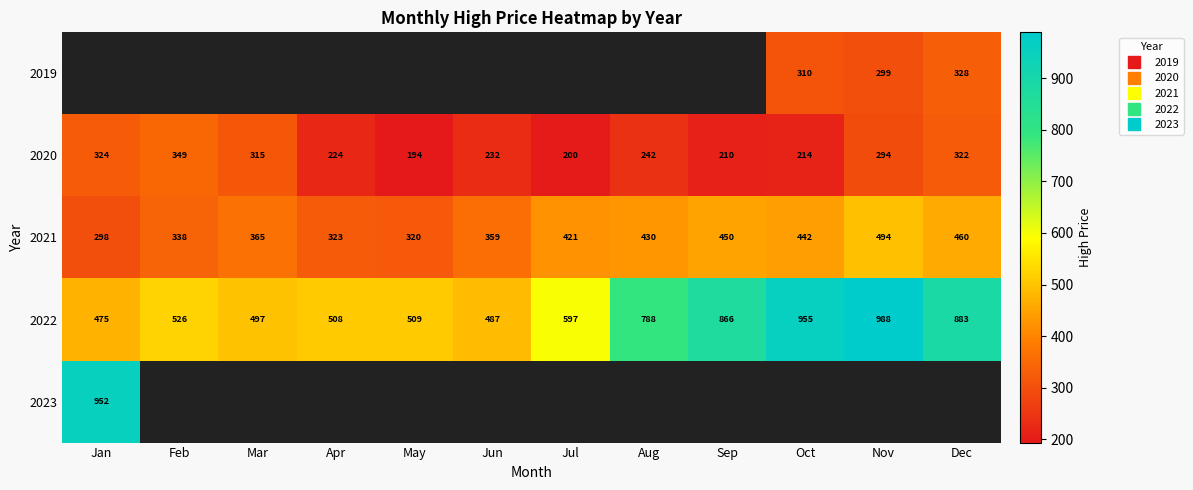

What is the maximum value for 2022?

988.5